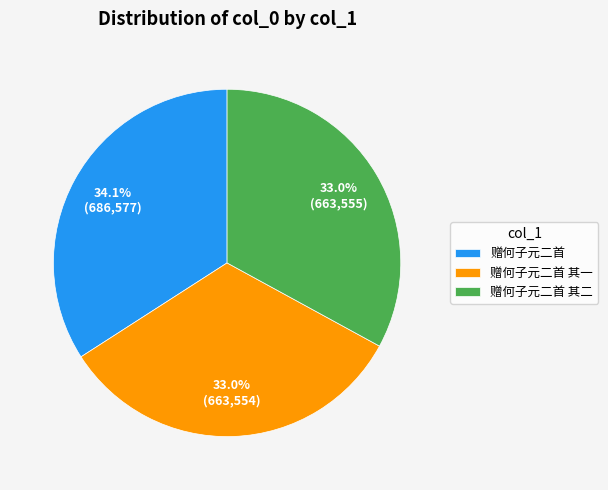

How many slices are in this pie chart?

3